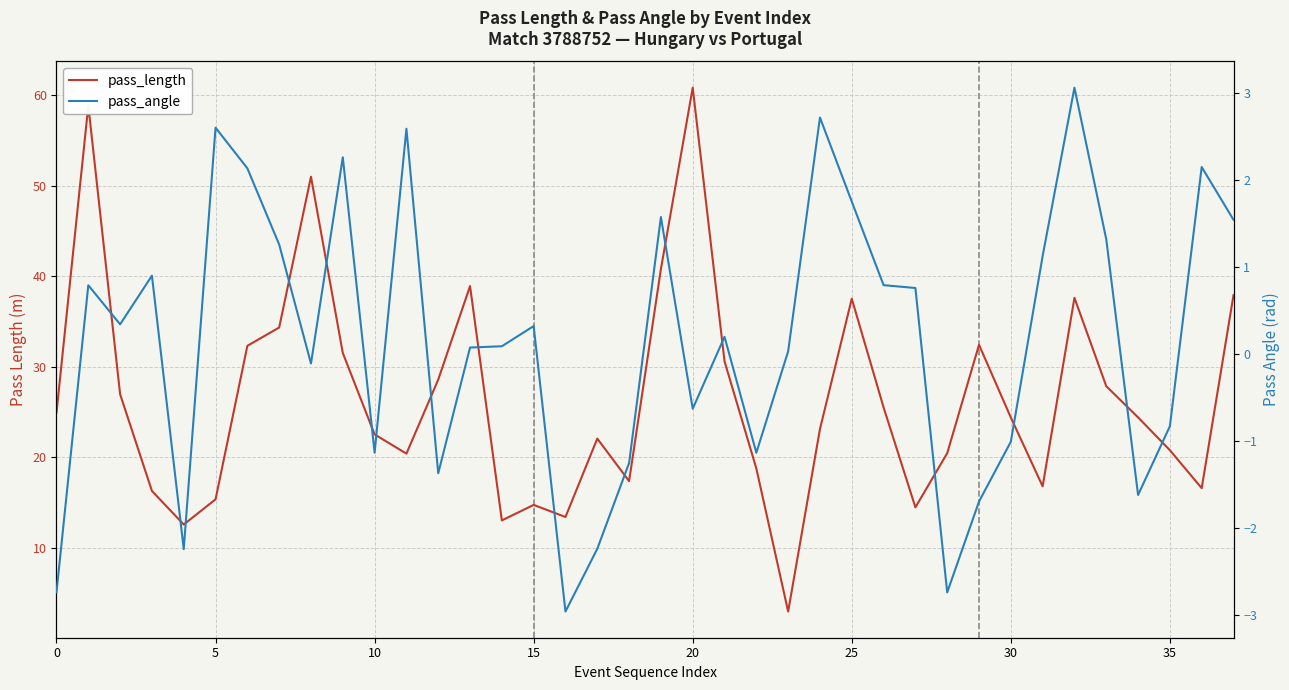

Which label corresponds to the smallest value in the chart?

16